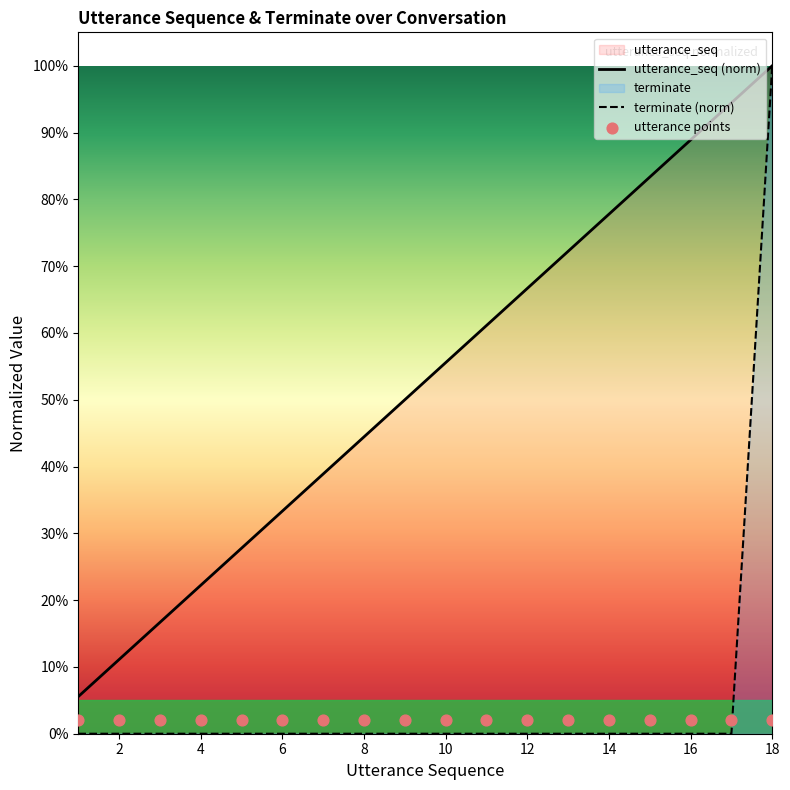

Which series has the widest spread of Y values?

terminate